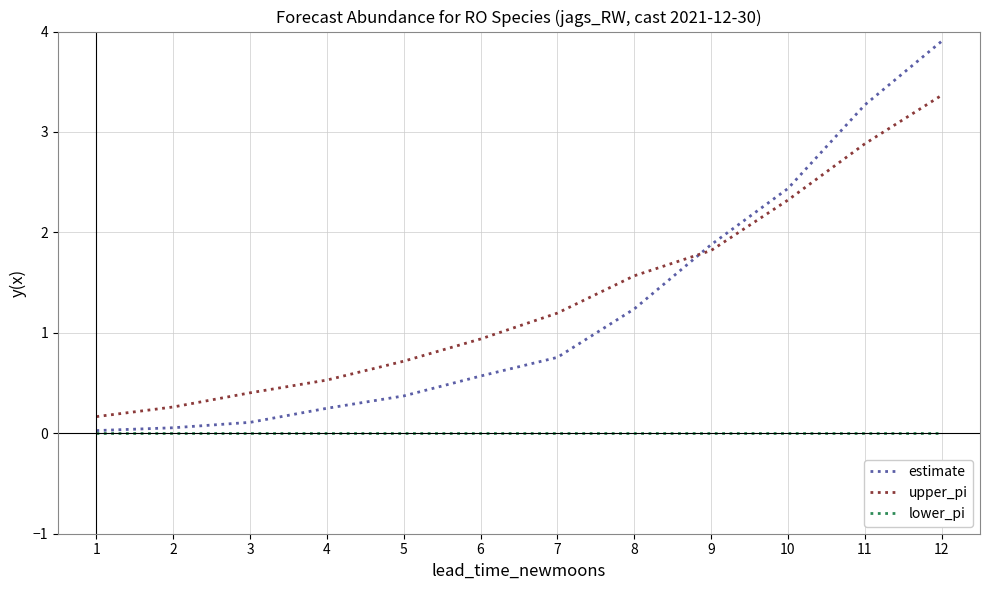

Is the value of upper_pi at 5 greater than the value of estimate at 12?

No